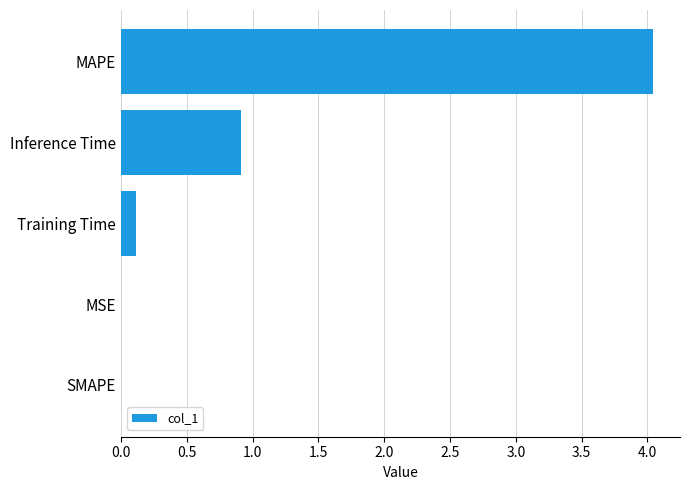

What is the sum of the values at MAPE and Training Time?

4.2